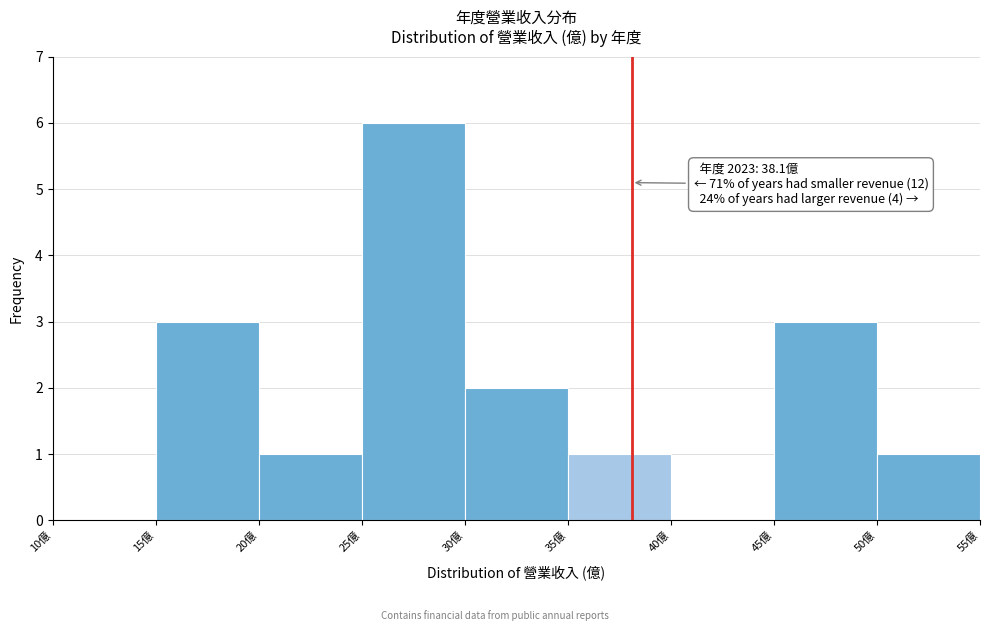

Which range on the x-axis has the tallest bar?

25 to 30